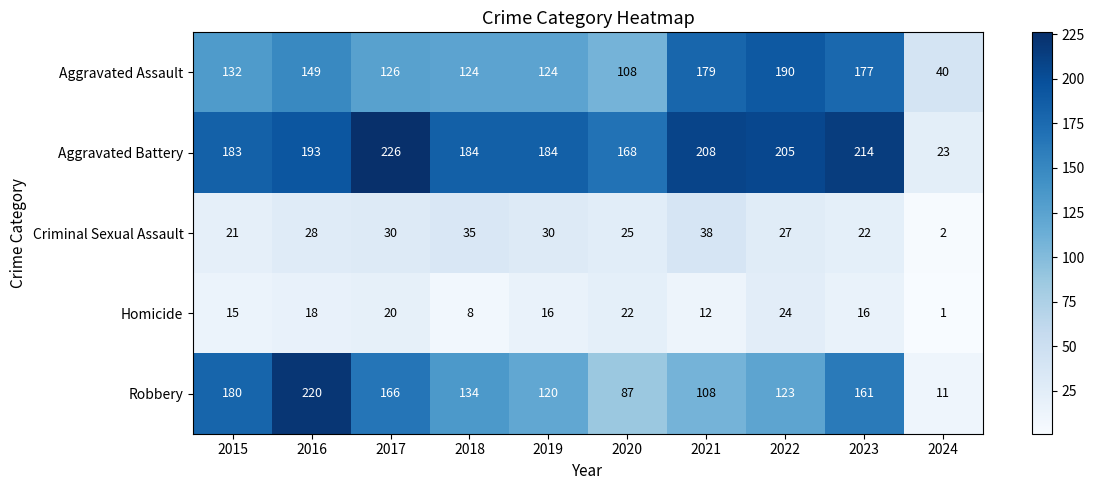

Where is Robbery nearest to the value 115?

2019